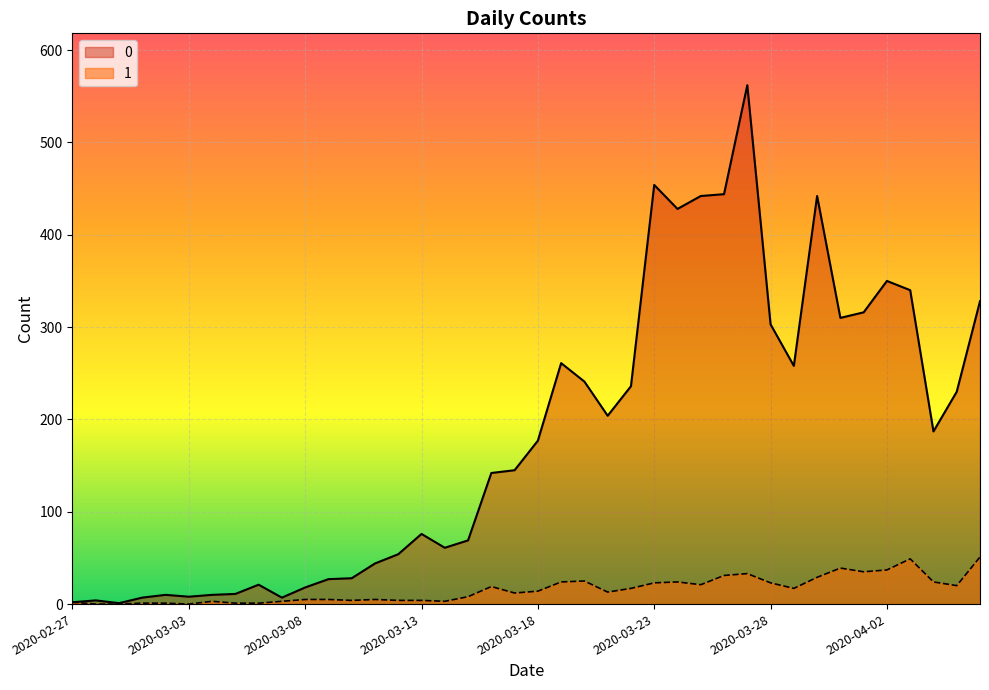

Is the value of 0 at 2020-03-20 greater than the value of 1 at 2020-03-20?

Yes